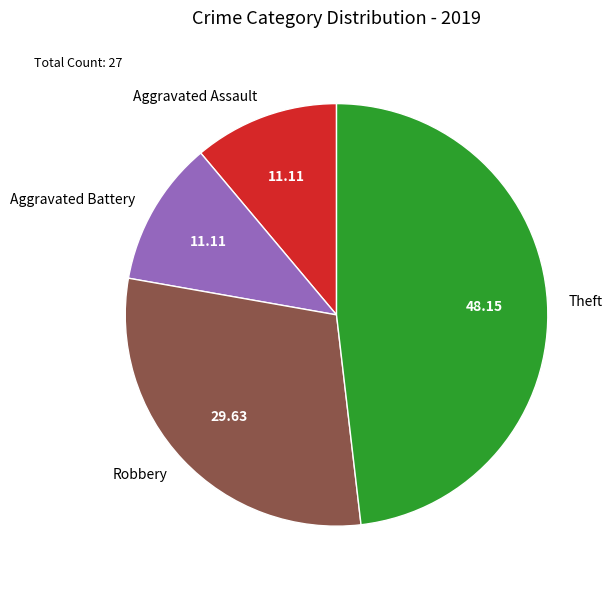

How many segments does this pie chart have?

4